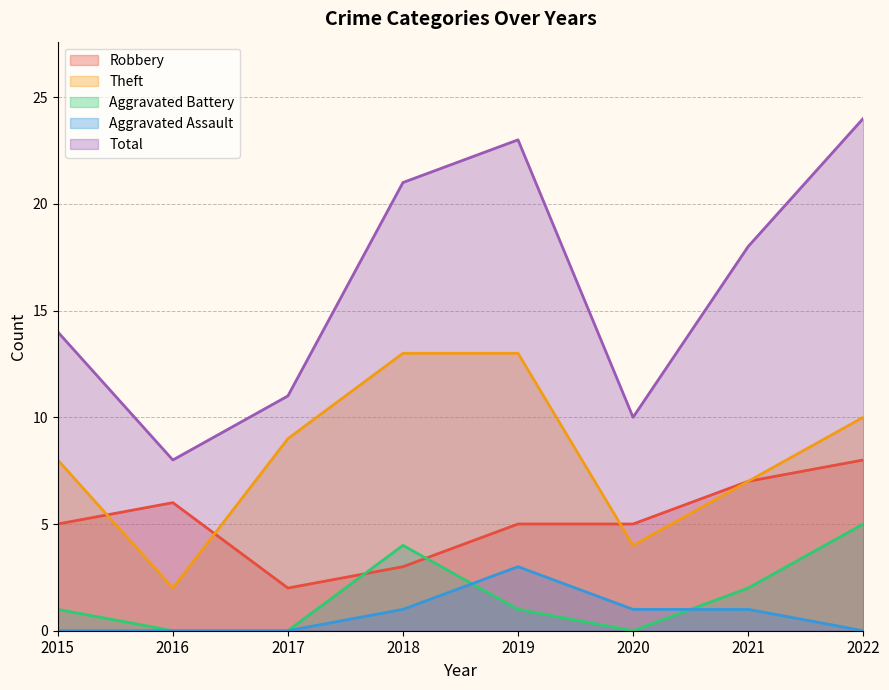

Count the number of categories in the chart.

8